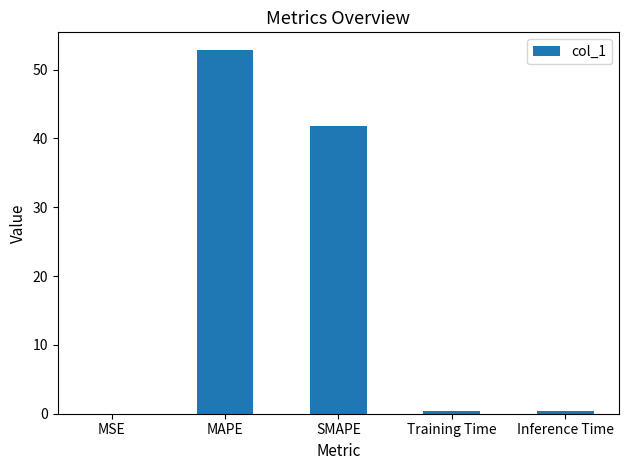

Which label corresponds to the largest value in the chart?

MAPE